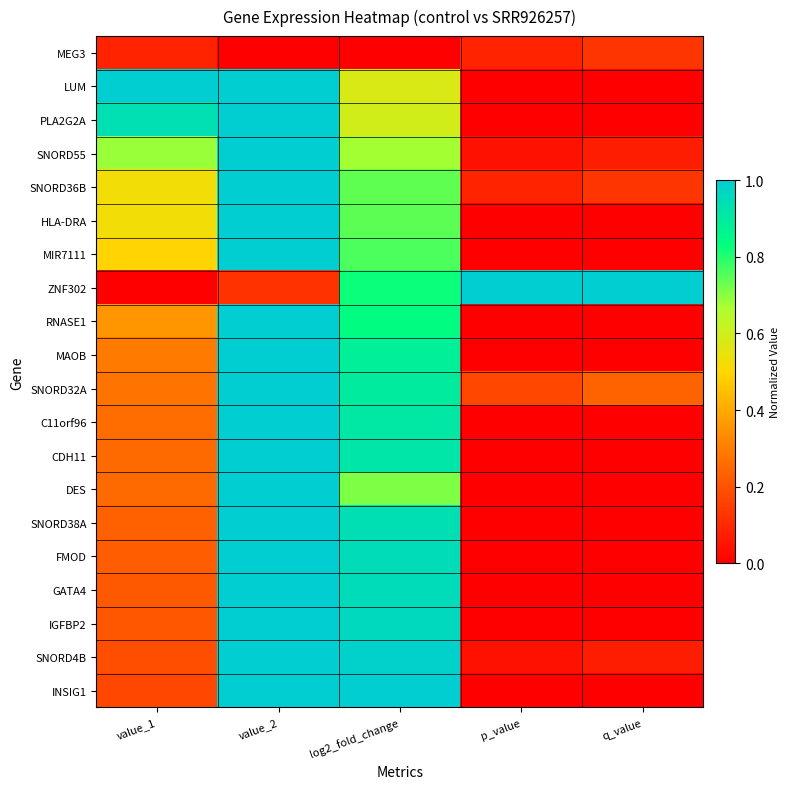

At which category is the sum across all series the highest?

value_2